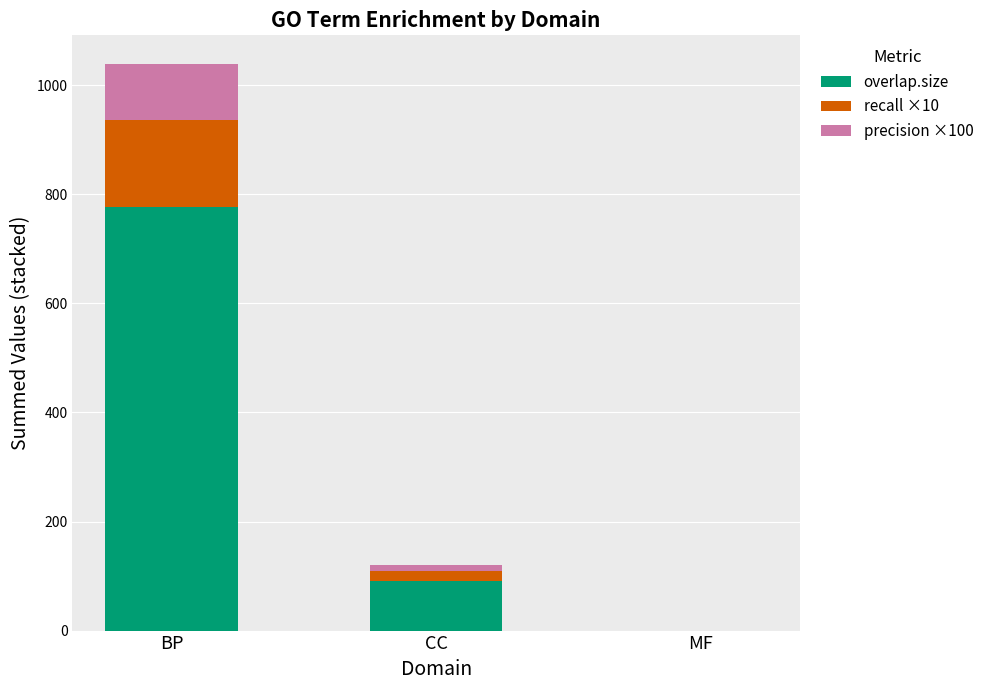

What are all the series names shown in the legend?

overlap.size, recall ×10, precision ×100